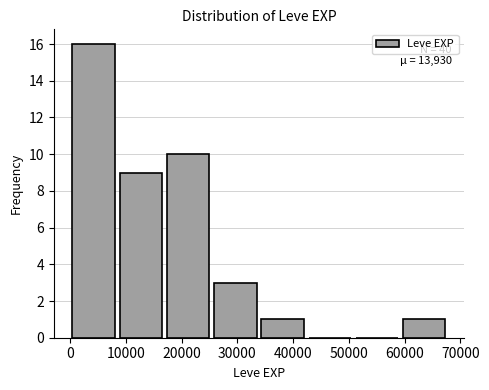

Which range on the x-axis has the tallest bar?

0 to 8000